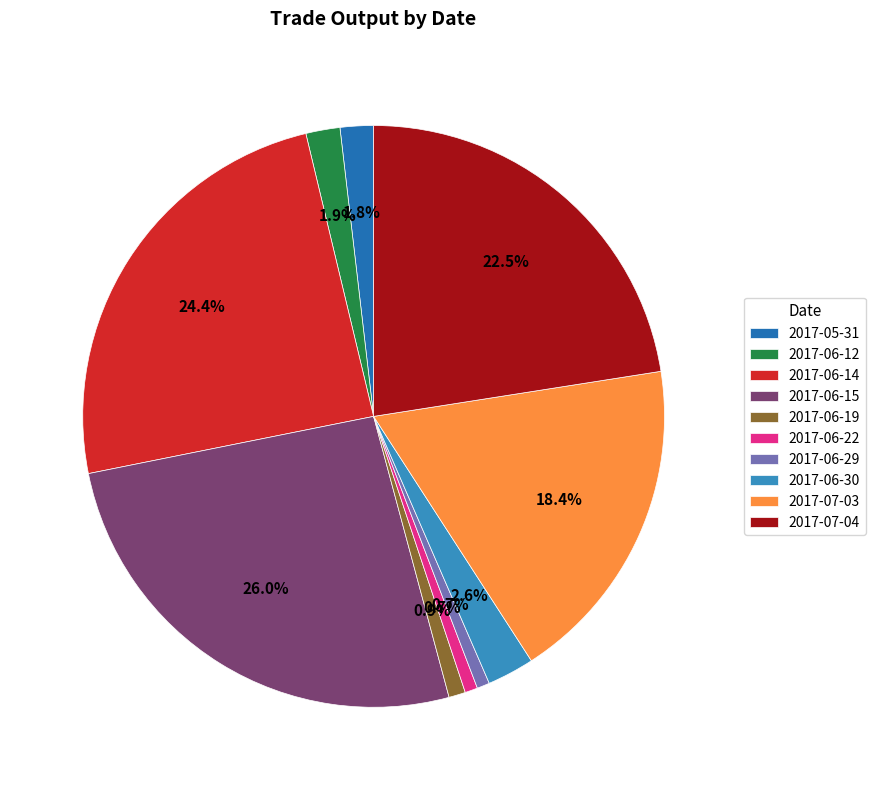

To the nearest percent, what percentage of the pie is 2017-07-04?

23%